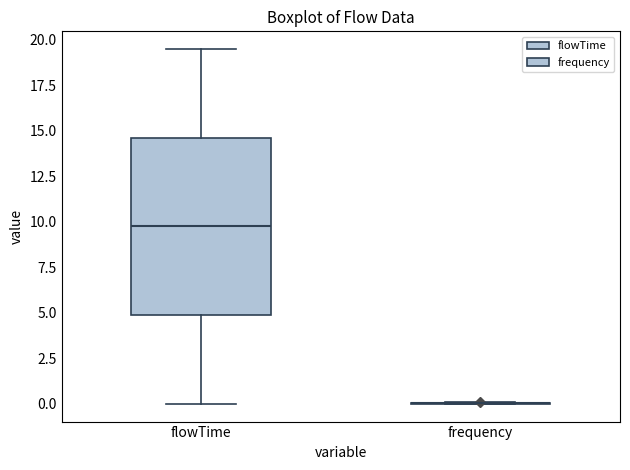

Reading left to right, read every box against the y-axis: the position of its median line, the range the box covers, and the ends of its whiskers. The values are not printed on the chart, so give them approximately, as read against the axis.

flowTime: median 10.0, box 5.0 to 14.5, whiskers 0.0 to 19.5
frequency: box collapsed to a line at 0.0, whiskers 0.0 to 0.0